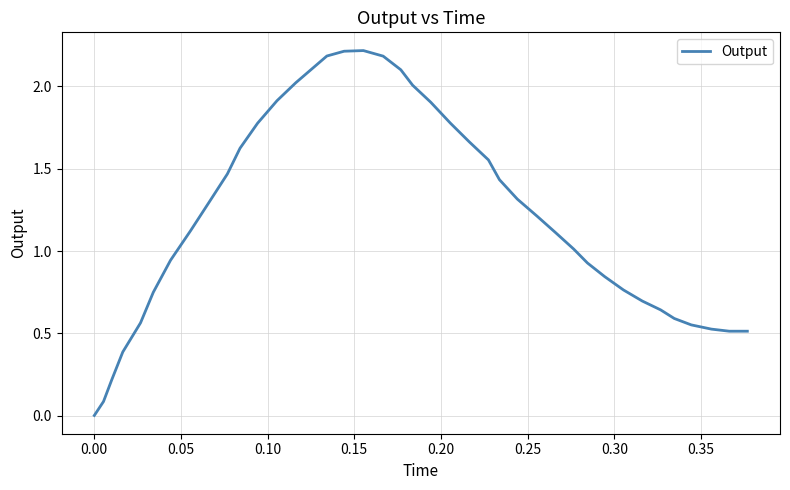

What is the difference between the maximum and minimum values?

2.2